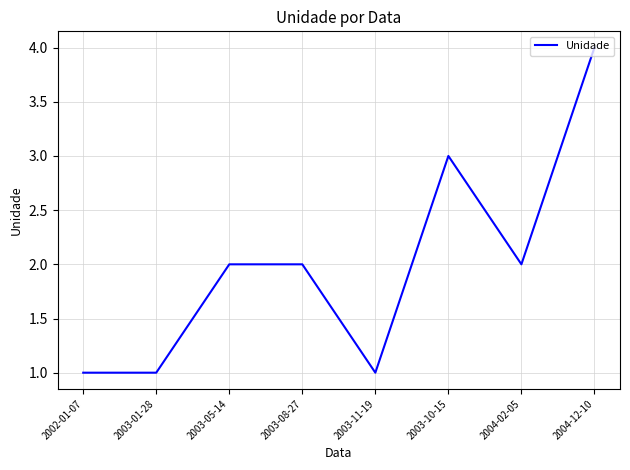

How many lines are shown in the chart?

1